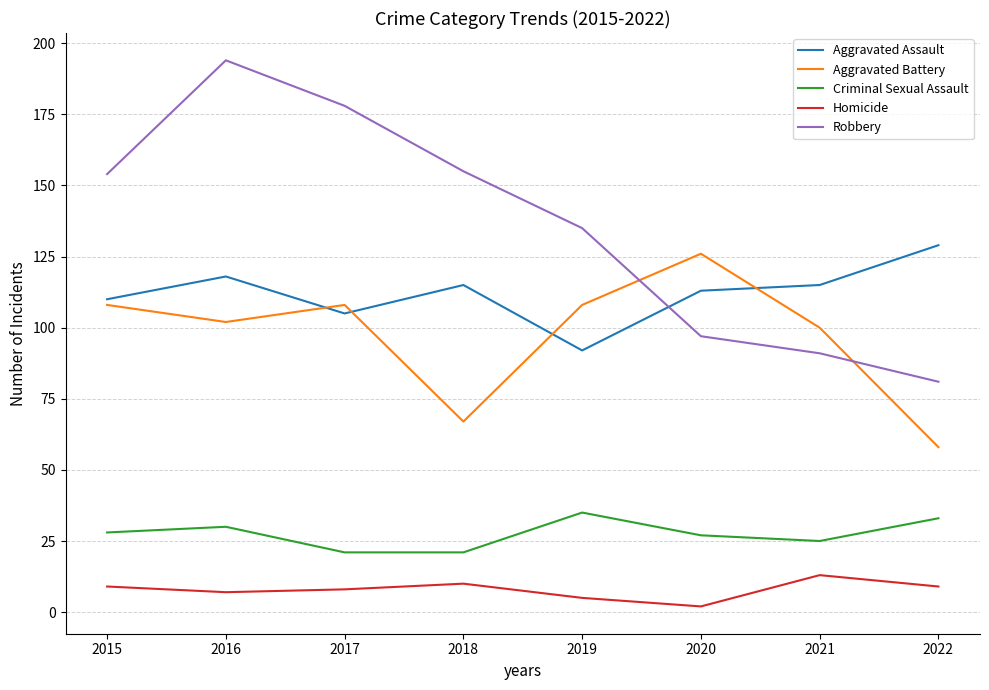

What is the minimum value for Aggravated Battery?

58